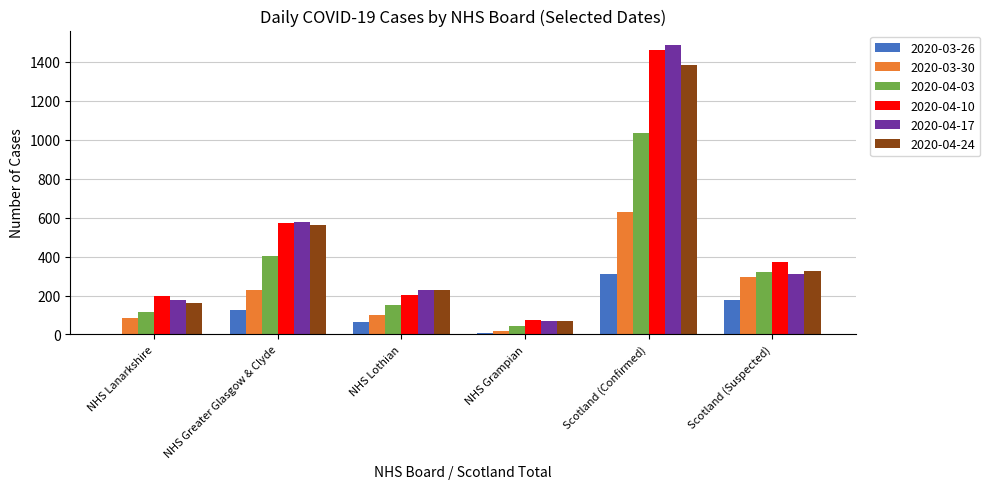

At which category is the sum across all series the highest?

Scotland (Confirmed)